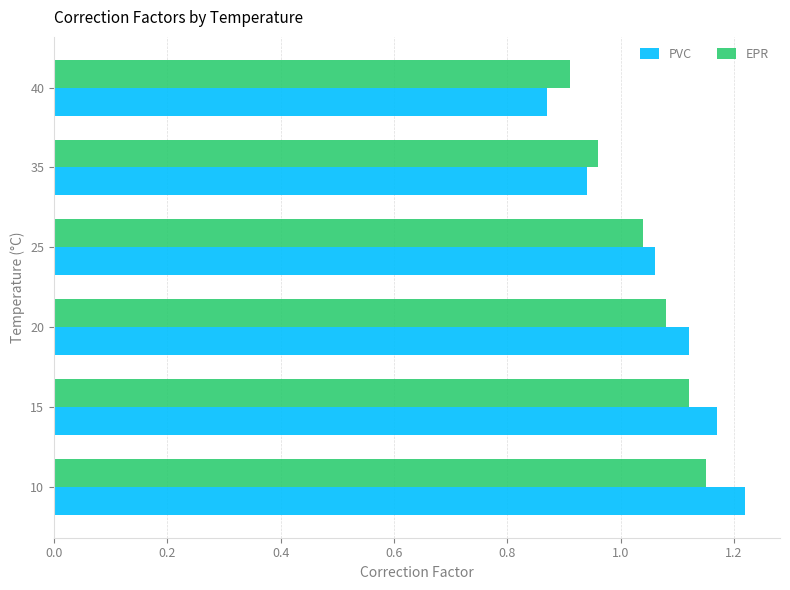

List the labels in order of PVC value, smallest first.

40, 35, 25, 20, 15, 10